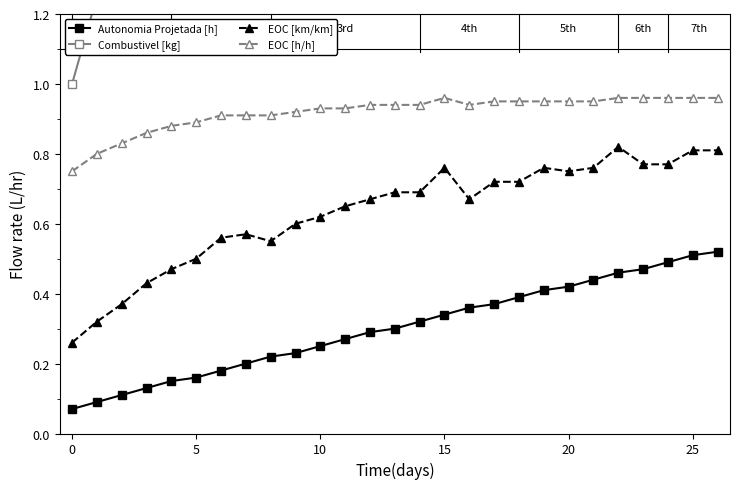

True or false: Autonomia Projetada [h] and EOC [km/km] cross at least once.

False